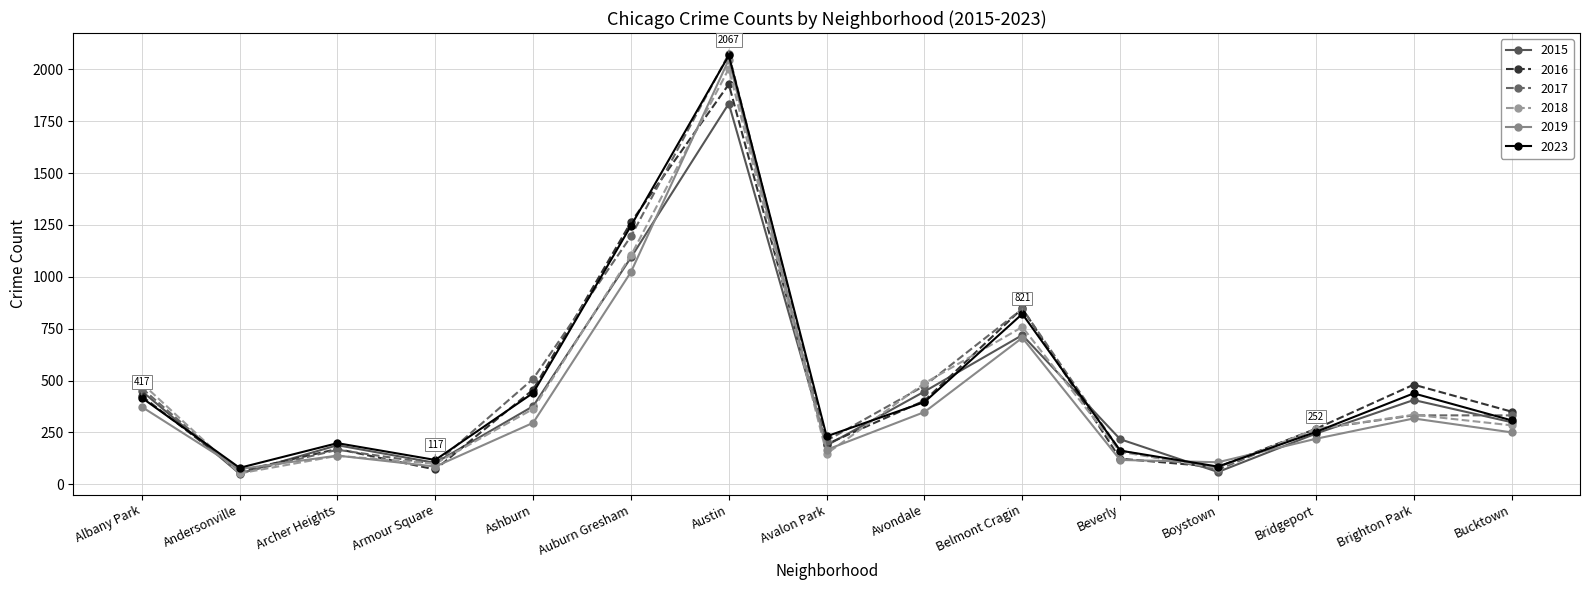

What is the greatest value displayed?

2074